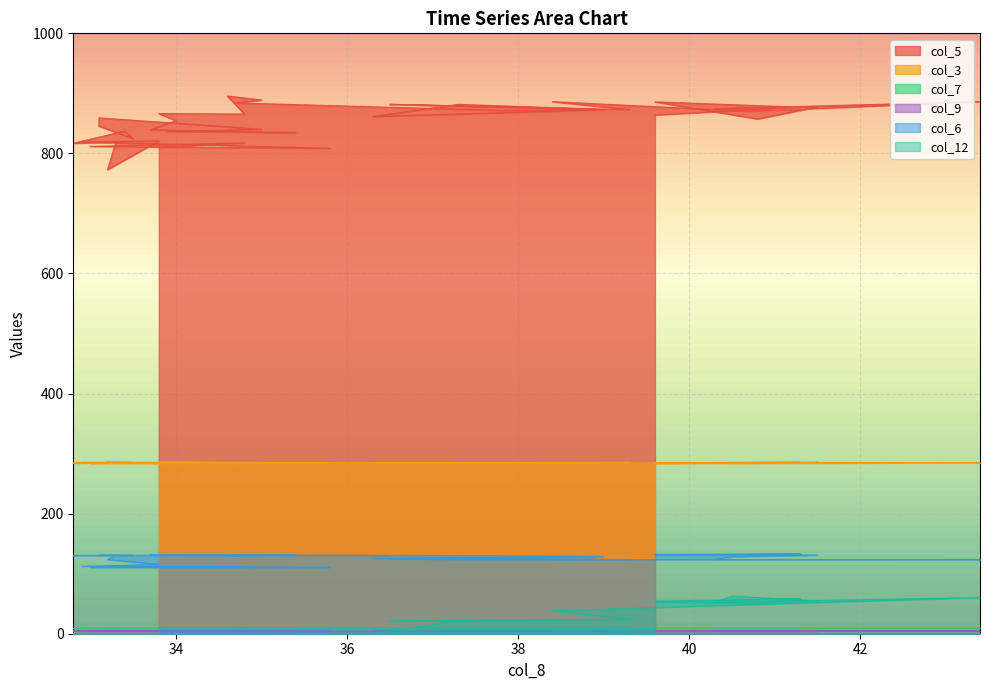

Rank the categories by col_9 value from highest to lowest.

32.9, 39.6, 41.3, 39.6, 40.8, 41.5, 40.5, 40.3, 43.4, 40.7, 38.4, 39.3, 36.5, 38.9, 37.3, 36.3, 39.0, 37.8, 34.7, 35.0, 34.6, 34.8, 33.8, 34.0, 33.7, 35.4, 33.9, 35.0, 33.1, 33.1, 33.5, 33.4, 32.8, 33.3, 33.2, 33.8, 35.8, 33.0, 34.8, 33.8